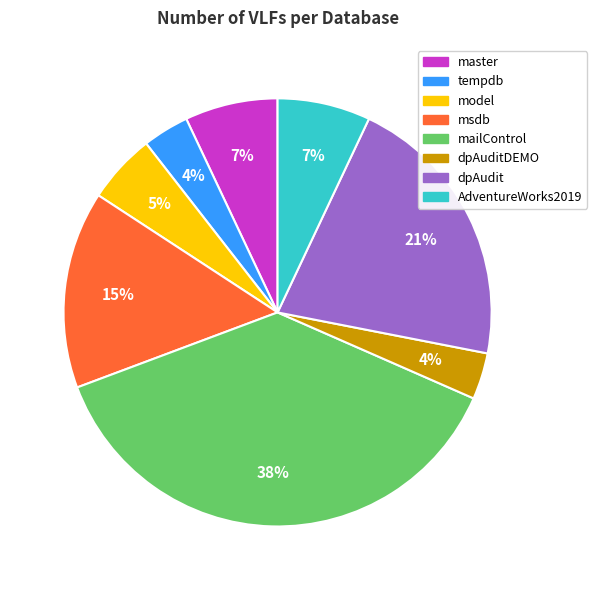

Is there a majority slice in this chart?

No